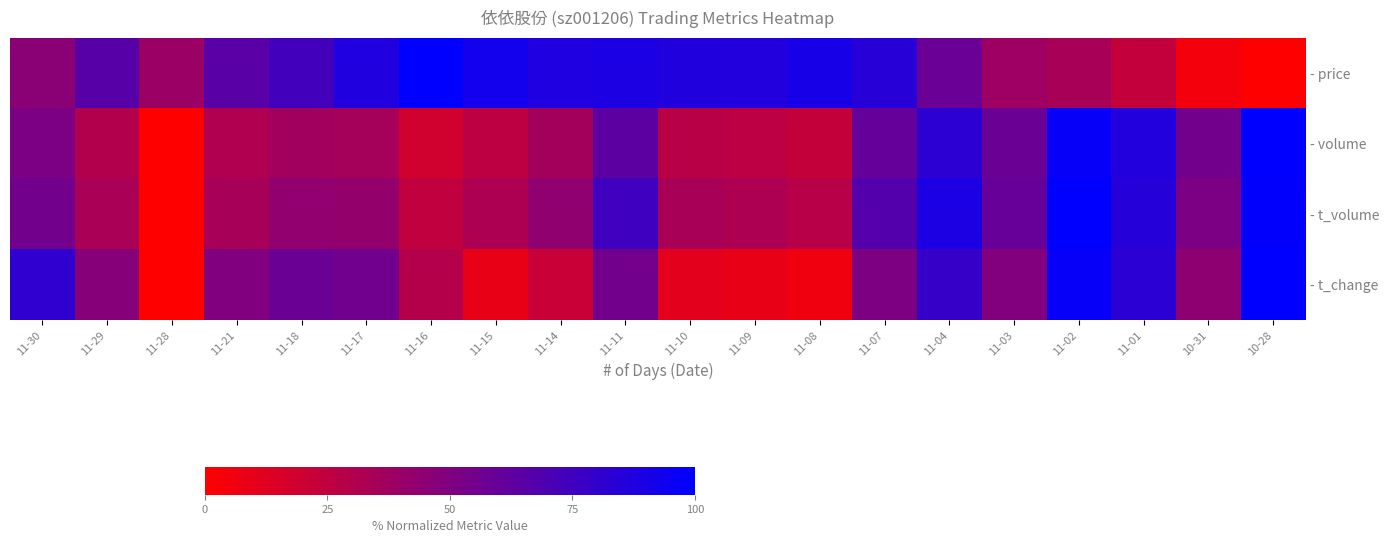

Reading left to right, transcribe all the data shown in this chart.

- price: 11-30=45.7	11-29=65.8	11-28=39.4	11-21=65.1	11-18=74.0	11-17=87.4	11-16=100.0	11-15=92.6	11-14=88.1	11-11=88.8	11-10=87.0	11-09=86.6	11-08=90.7	11-07=84.4	11-04=58.4	11-03=38.3	11-02=34.2	11-01=23.8	10-31=4.8	10-28=0.0
- volume: 11-30=51.5	11-29=29.9	11-28=0.0	11-21=31.2	11-18=36.8	11-17=35.2	11-16=18.5	11-15=26.0	11-14=36.3	11-11=63.3	11-10=27.9	11-09=26.2	11-08=23.2	11-07=60.2	11-04=82.7	11-03=58.1	11-02=97.6	11-01=86.4	10-31=54.8	10-28=100.0
- t_volume: 11-30=54.8	11-29=33.3	11-28=0.0	11-21=34.8	11-18=43.2	11-17=42.1	11-16=24.7	11-15=32.2	11-14=43.6	11-11=74.8	11-10=34.2	11-09=32.4	11-08=28.2	11-07=67.6	11-04=88.8	11-03=59.8	11-02=100.0	11-01=84.8	10-31=51.9	10-28=99.0
- t_change: 11-30=81.4	11-29=47.3	11-28=0.0	11-21=49.6	11-18=58.1	11-17=55.8	11-16=29.5	11-15=9.3	11-14=21.7	11-11=55.0	11-10=11.6	11-09=9.3	11-08=6.2	11-07=51.2	11-04=78.3	11-03=48.8	11-02=96.9	11-01=82.9	10-31=44.2	10-28=100.0